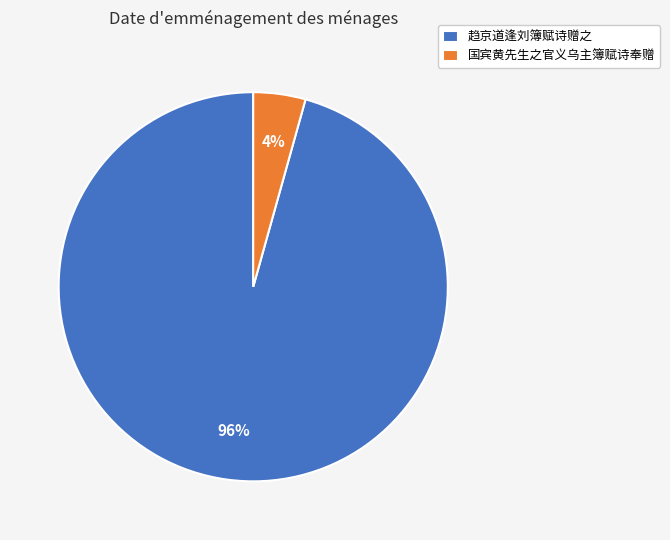

How many segments does this pie chart have?

2